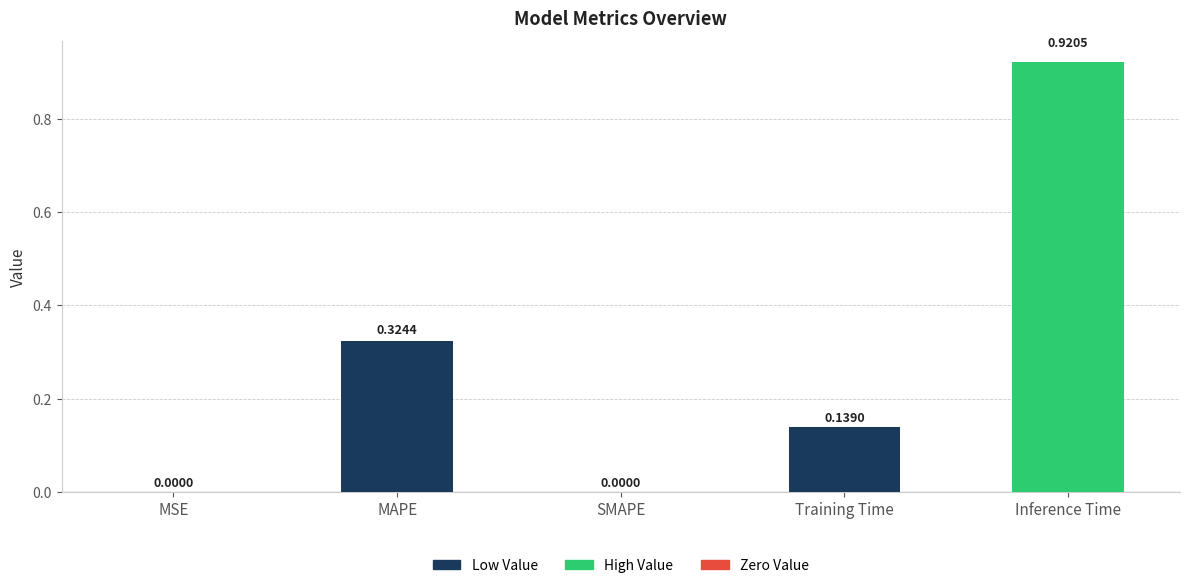

What is the change in value from MSE to Inference Time?

+0.9